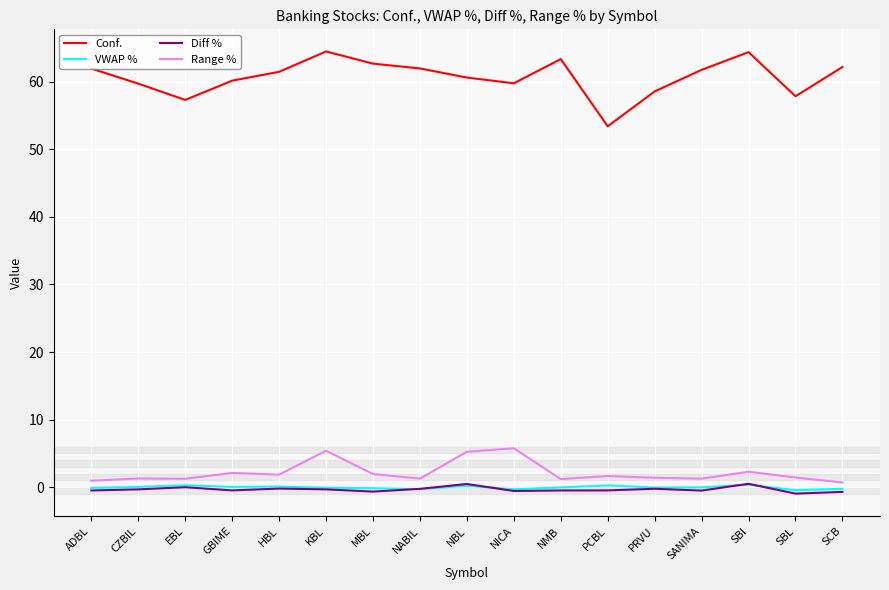

Does the chart display data point markers on the line(s)?

No